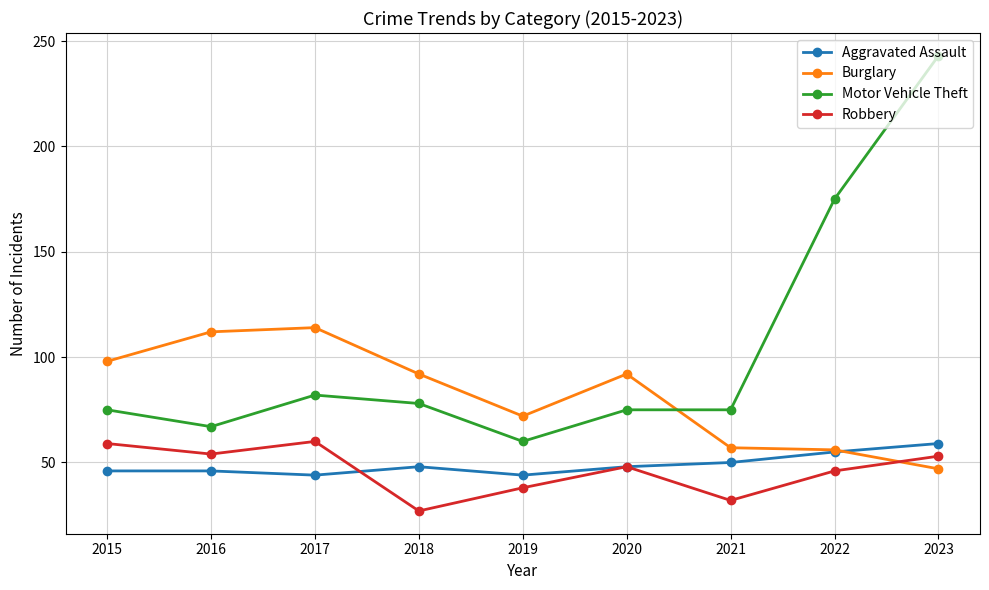

What is the spread (max minus min) of values at 2023?

196